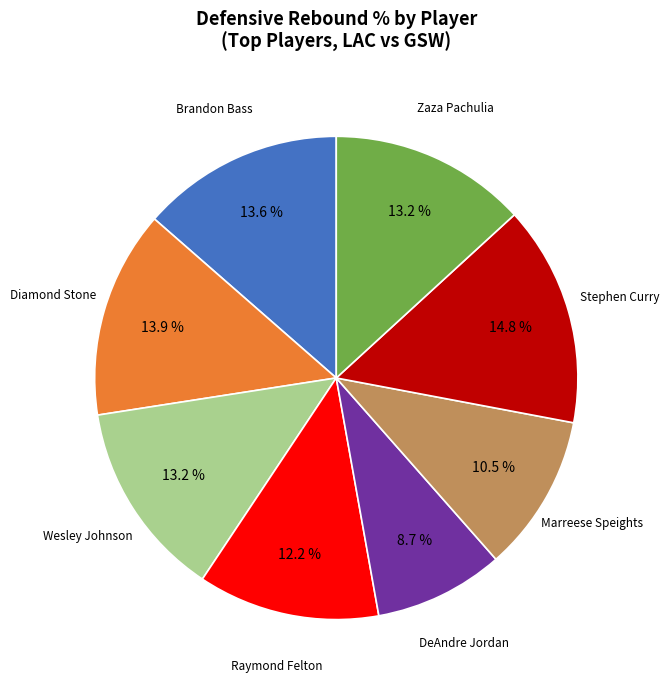

Is there any slice that represents more than half of the pie?

No